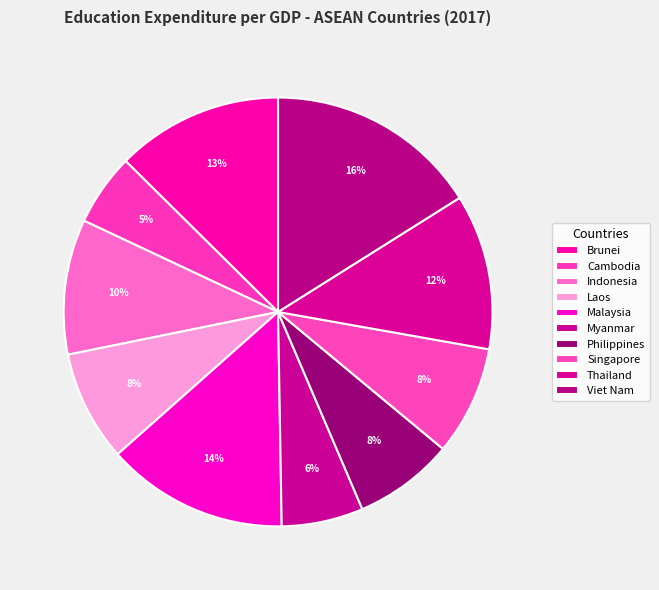

Is there any slice that represents more than half of the pie?

No